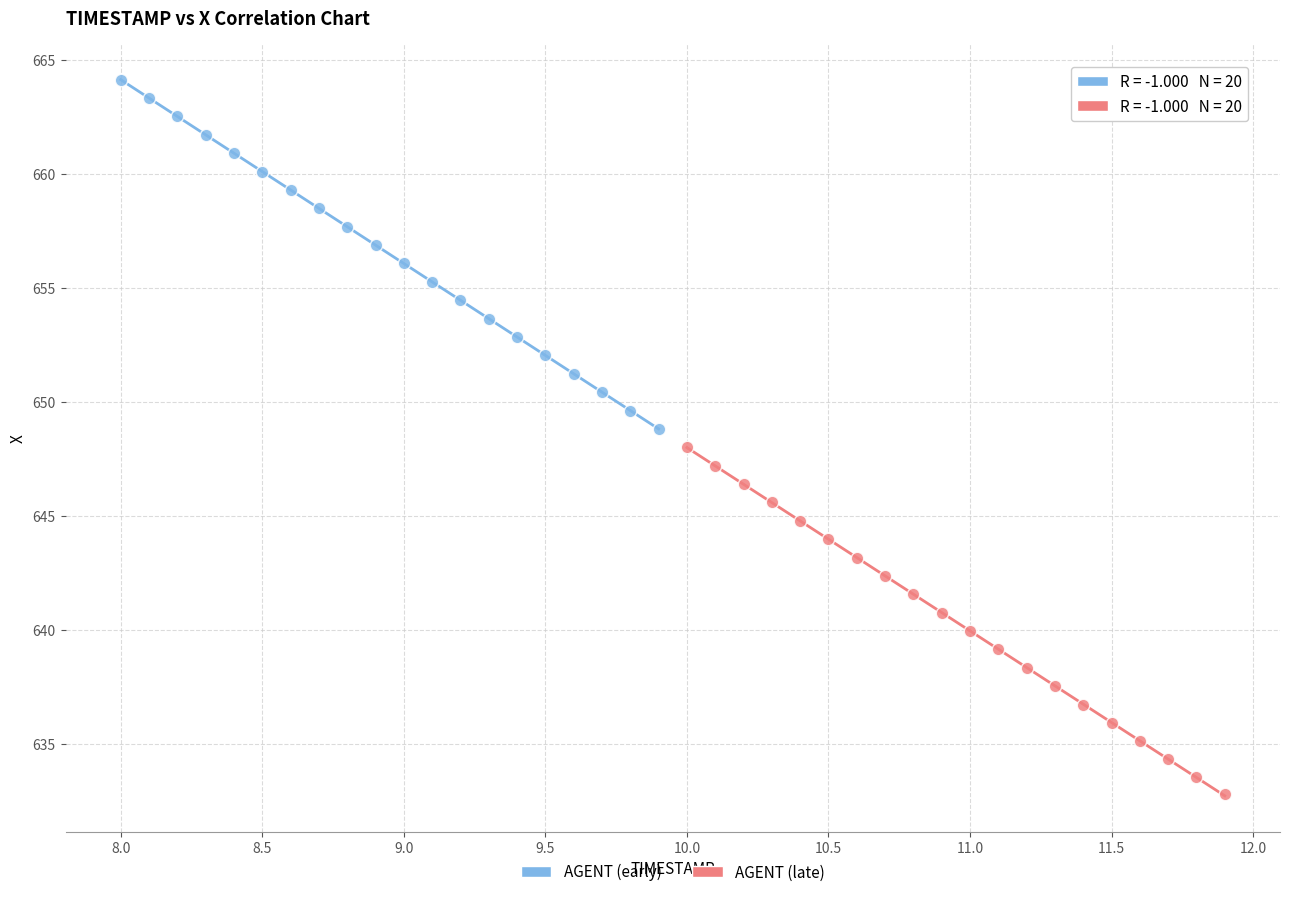

What are all the series names shown in the legend?

AGENT (early), AGENT (late)